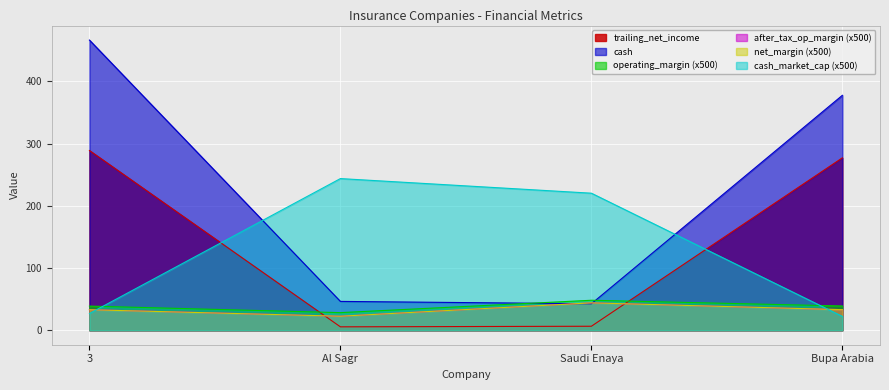

What is the difference between the maximum and minimum values in the net_margin series?

21.4